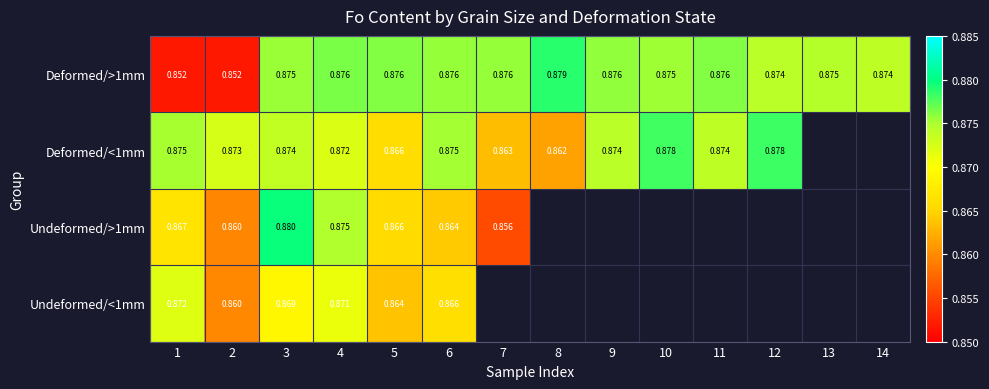

Between 4 and 13, which series saw the biggest shift?

Deformed/>1mm